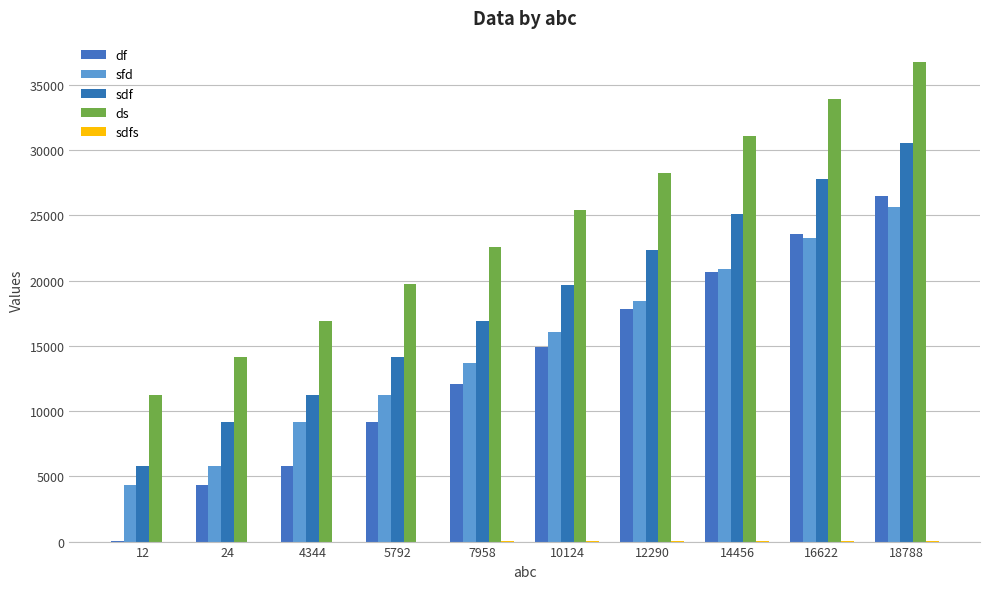

How many categories are shown in the chart?

10